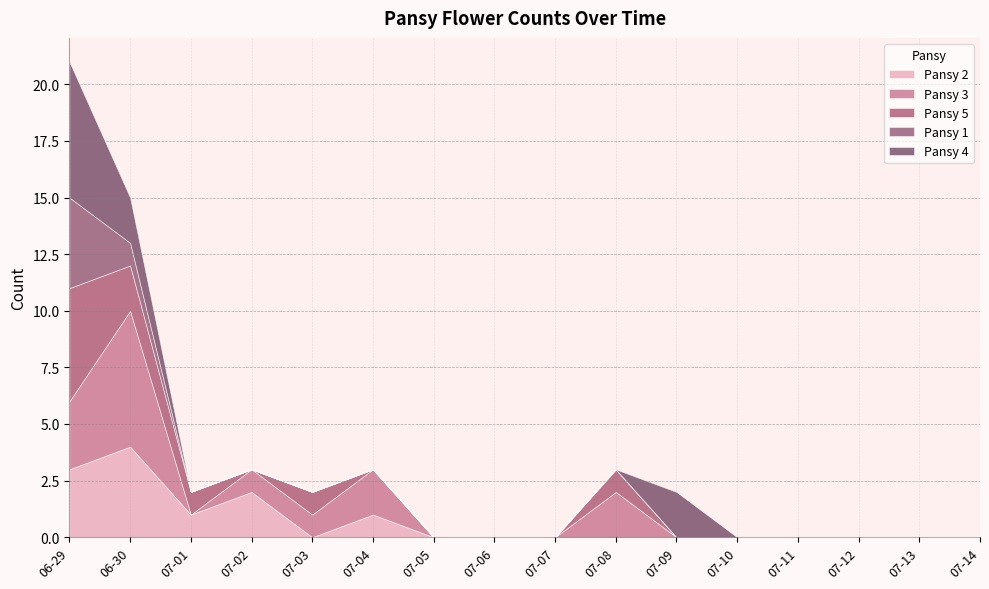

The Pansy 3 series shows 2 at 06-29. True or false?

False